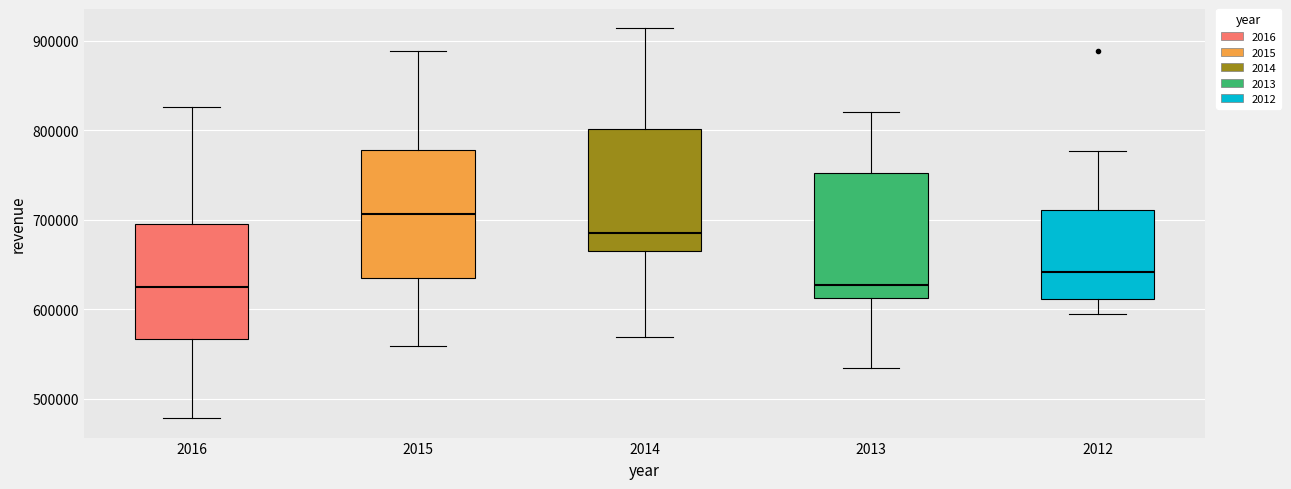

Reading left to right, read every box against the y-axis: the position of its median line, the range the box covers, and the ends of its whiskers. The values are not printed on the chart, so give them approximately, as read against the axis.

2016: median 630000, box 570000 to 700000, whiskers 480000 to 830000
2015: median 710000, box 640000 to 780000, whiskers 560000 to 890000
2014: median 680000, box 670000 to 800000, whiskers 570000 to 910000
2013: median 630000, box 610000 to 750000, whiskers 530000 to 820000
2012: median 640000, box 610000 to 710000, whiskers 590000 to 780000